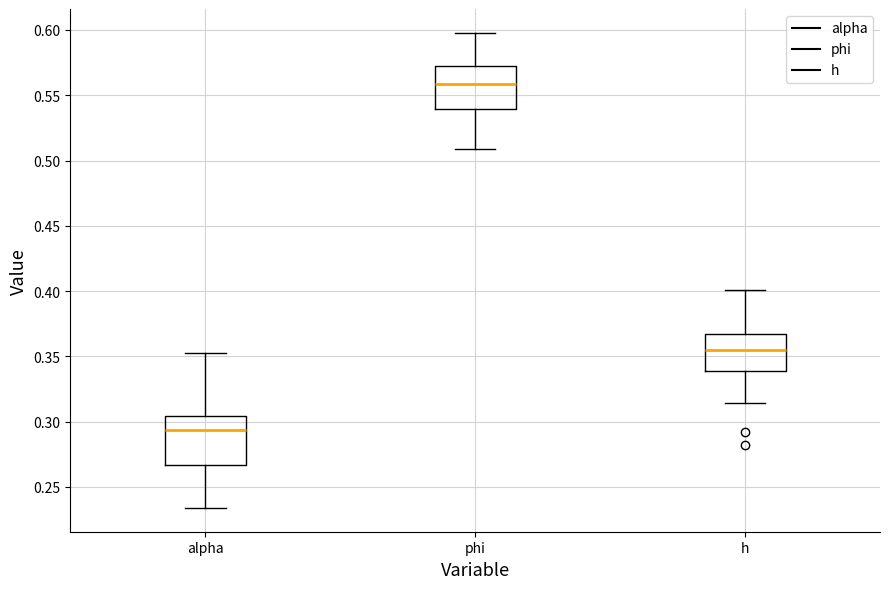

Where does the upper whisker of the box for alpha end on the y-axis? The values are not printed on the chart, so give them approximately, as read against the axis.

0.350